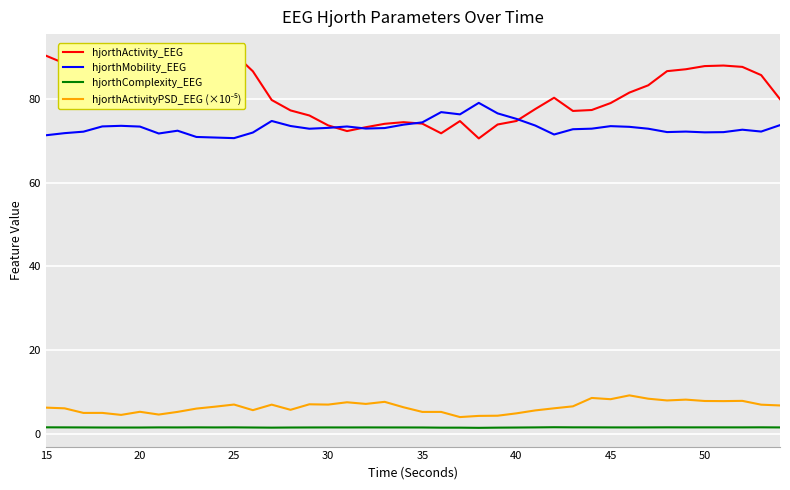

The value of hjorthMobility_EEG at 30 is 117.4. True or false?

False